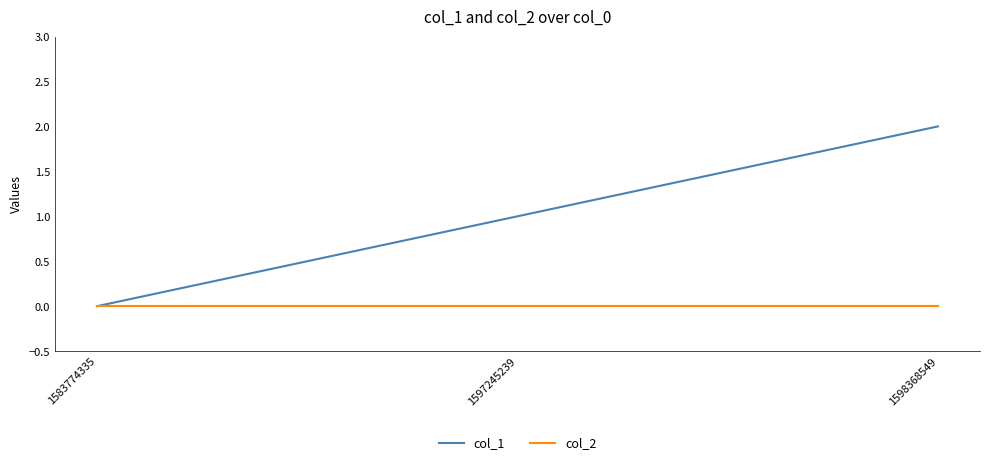

What is the spread (max minus min) of values at 1598368549?

2